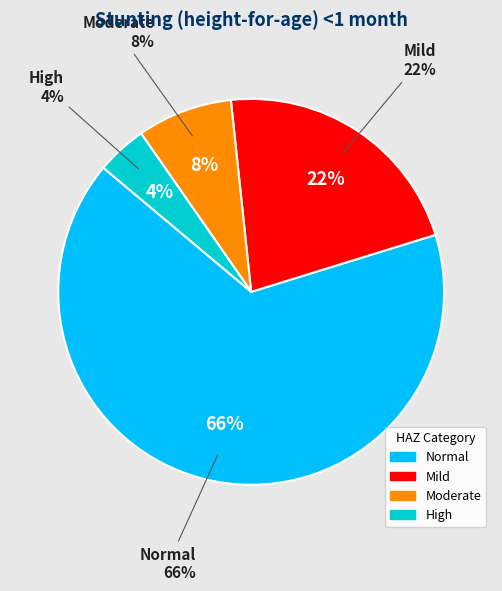

Is it true that Mild (HAZ-score between -2 and -1) is 33% of the pie?

False